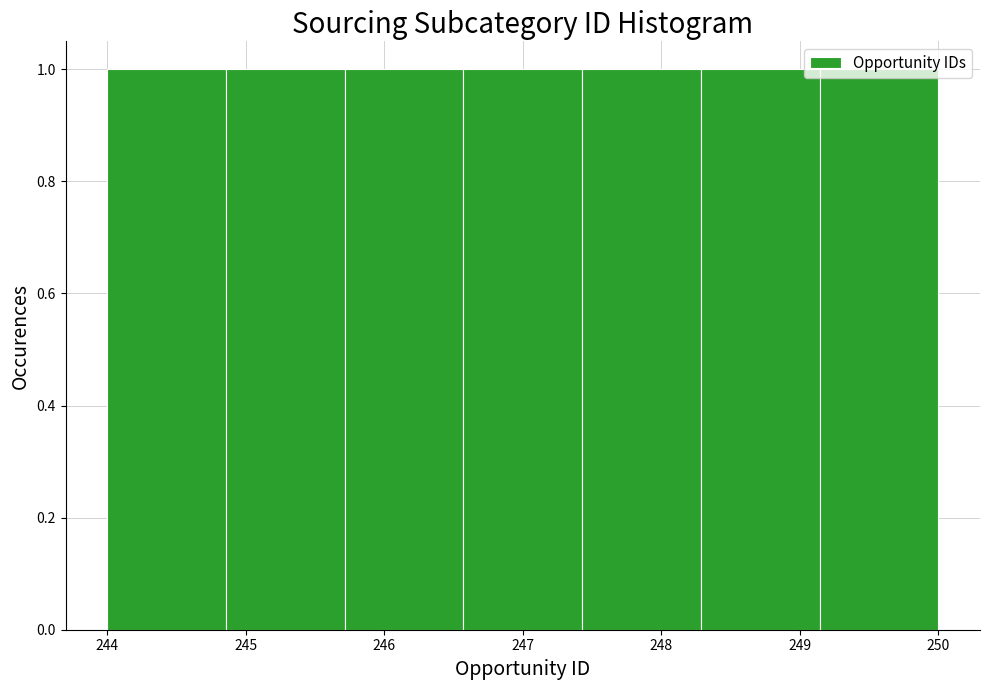

Reading left to right, list every bar in this chart as the range it spans on the x-axis followed by its height. Neither the bar edges nor the heights are printed on the chart, so give them approximately, as read against the axes.

244.0 to 244.9: 1
244.9 to 245.7: 1
245.7 to 246.6: 1
246.6 to 247.4: 1
247.4 to 248.3: 1
248.3 to 249.1: 1
249.1 to 250.0: 1